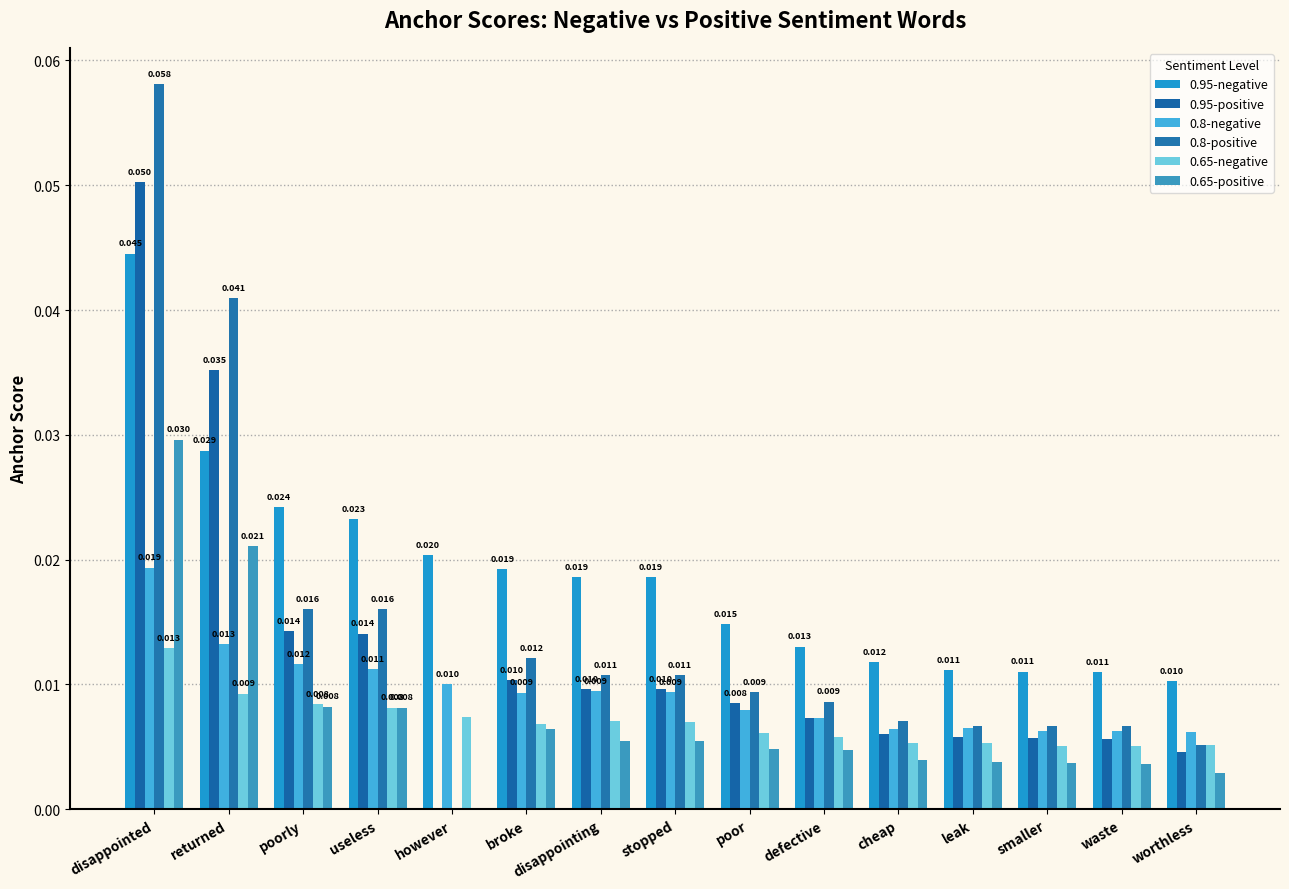

How many values in 0.65-positive are above zero?

14